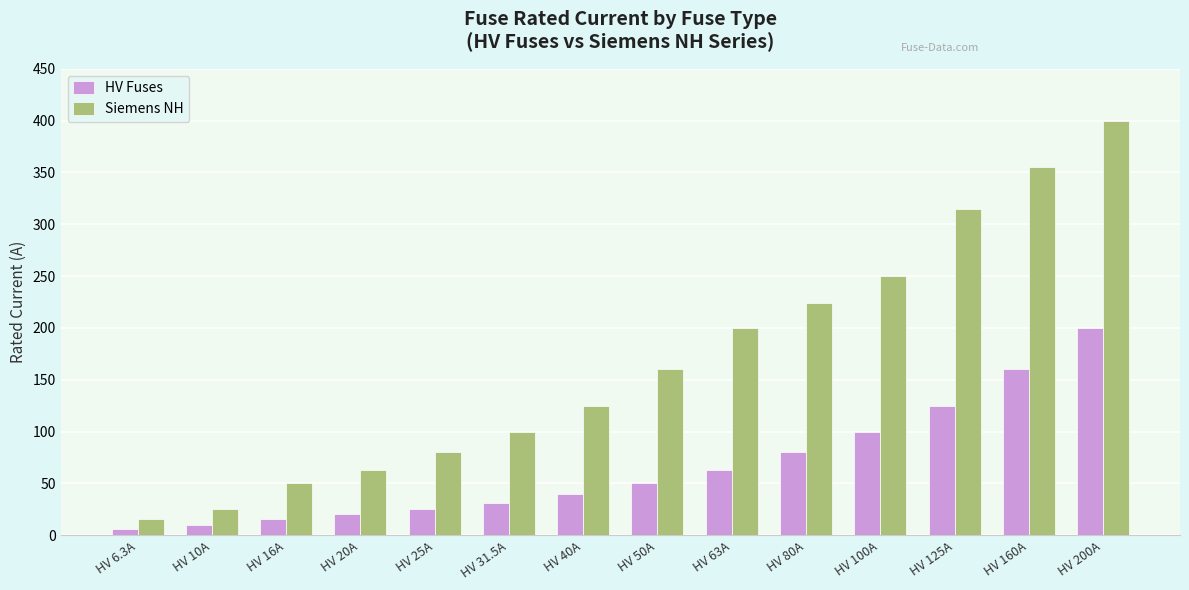

The value of HV Fuses at HV 80A is 46.7. True or false?

False